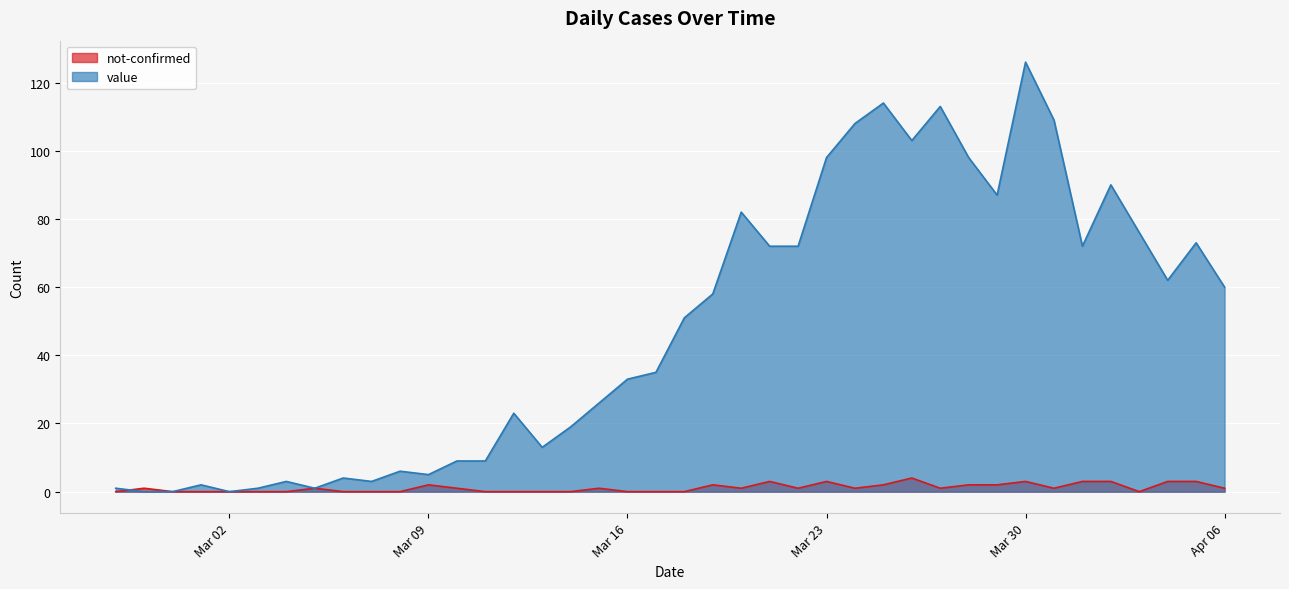

True or false: not-confirmed and value intersect in this chart.

True